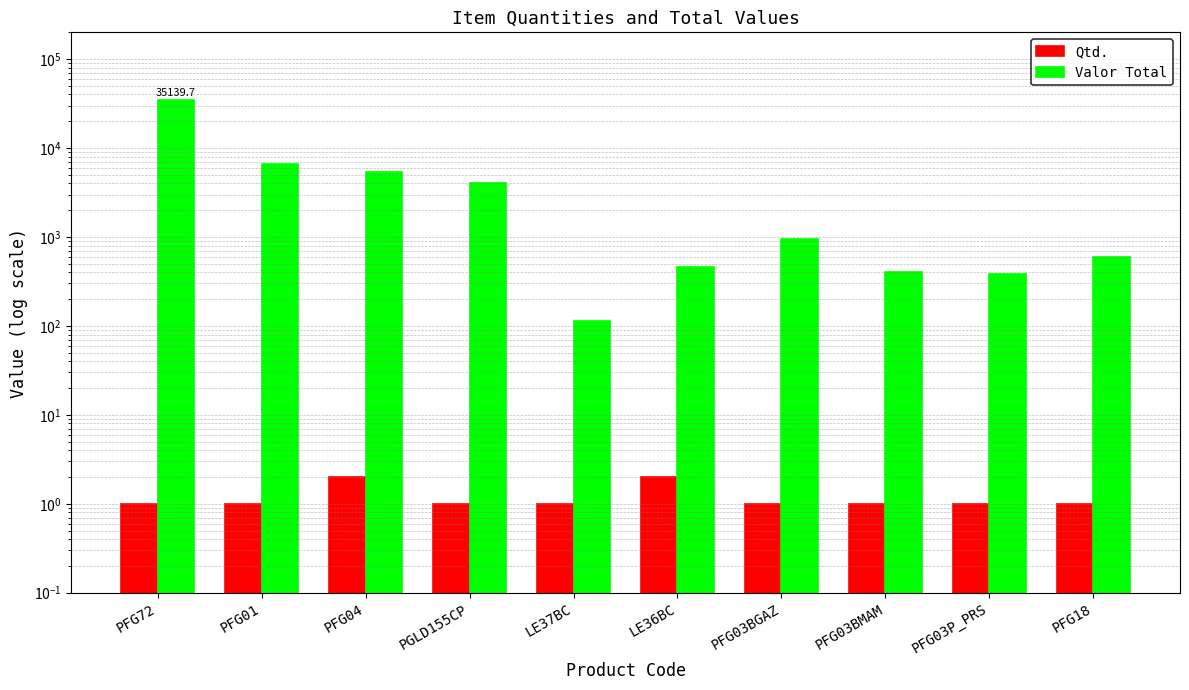

The value of Valor Total at PFG03P_PRS is 613.5. True or false?

False